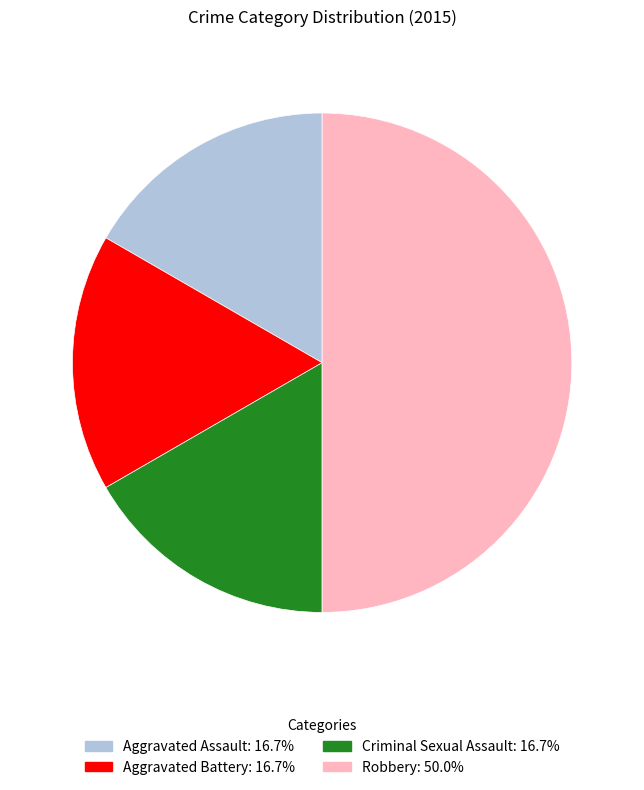

How many slices are in this pie chart?

4